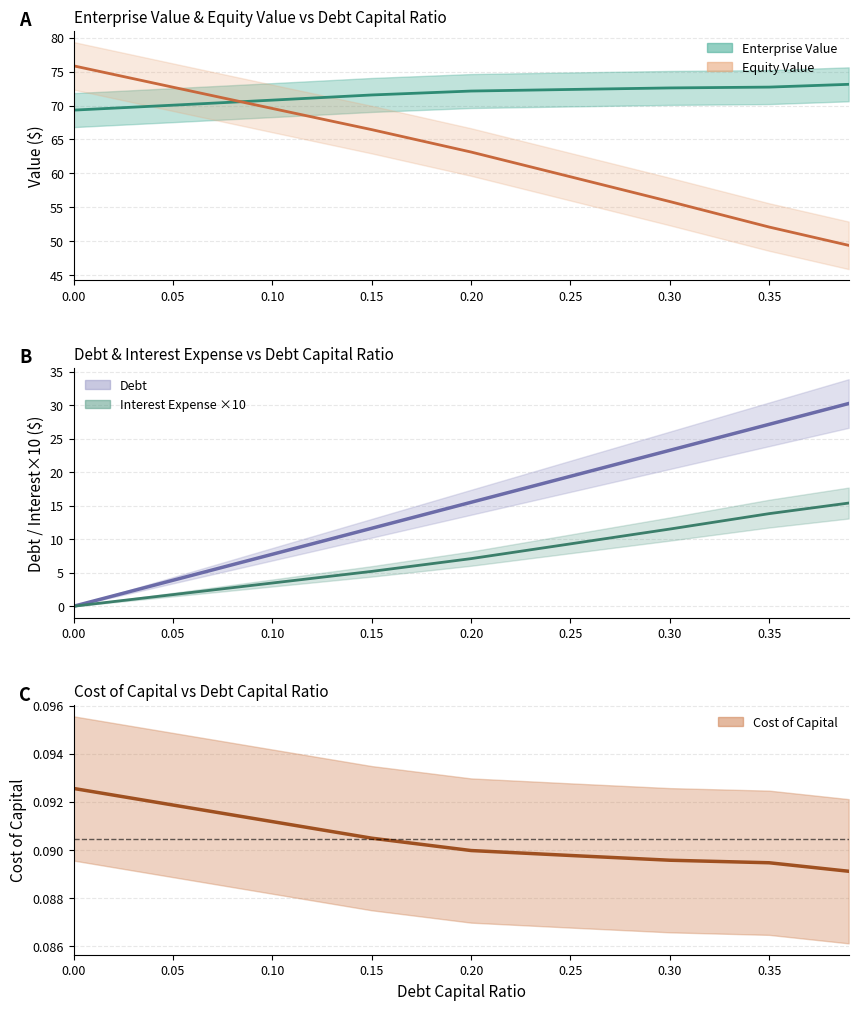

Which has a higher value, 0.25 or 0.3?

0.3